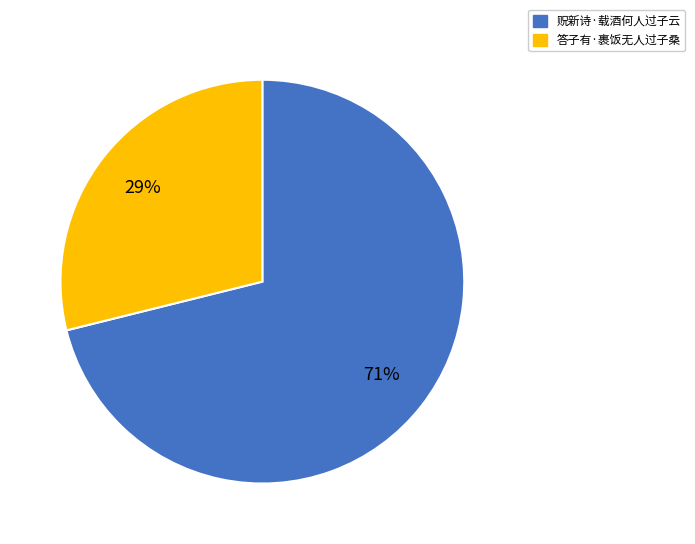

How many slices are in this pie chart?

2